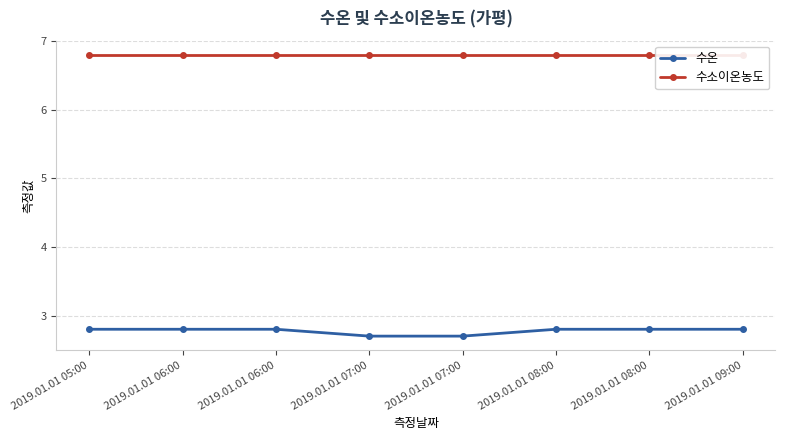

At which label does 수소이온농도 reach its peak?

2019.01.01 05:00